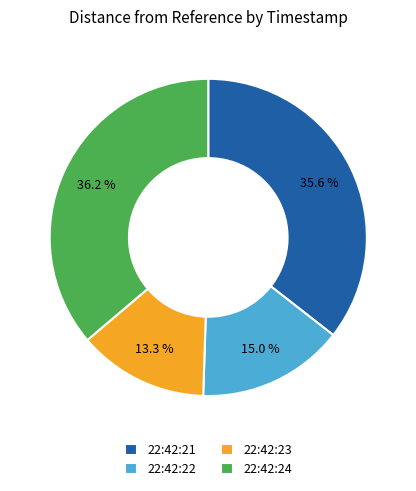

To the nearest percent, what portion does 22:42:22 represent?

15%